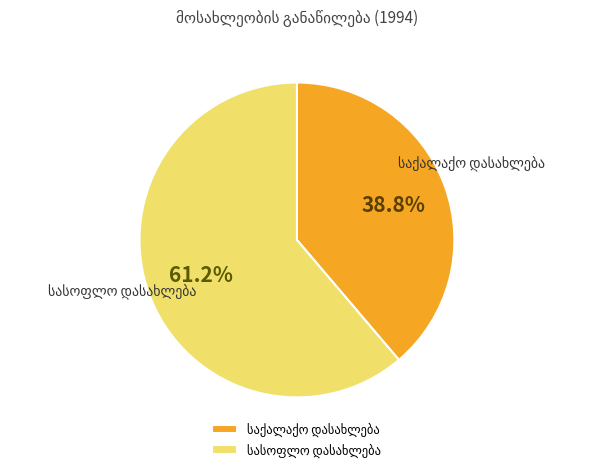

To the nearest percent, what is the difference between the სასოფლო დასახლება and საქალაქო დასახლება slice percentages?

22%